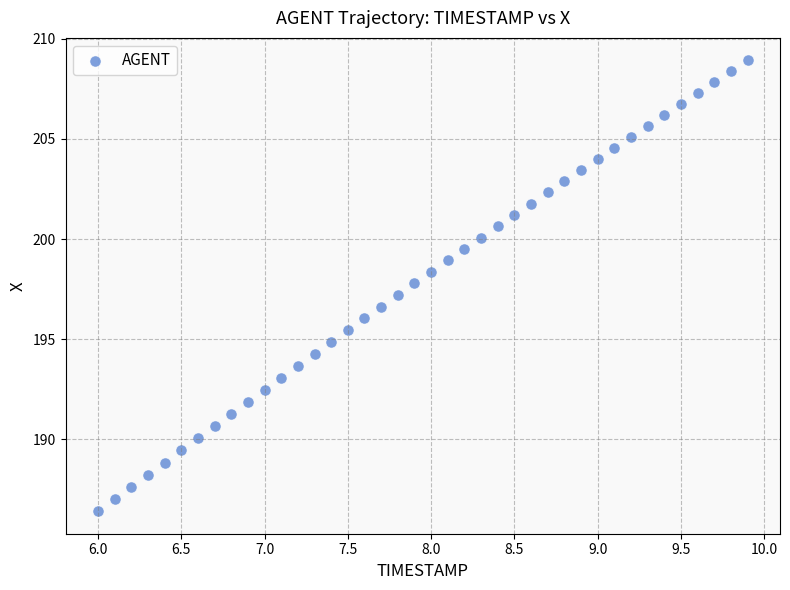

What is the range of X values (max minus min)?

3.9